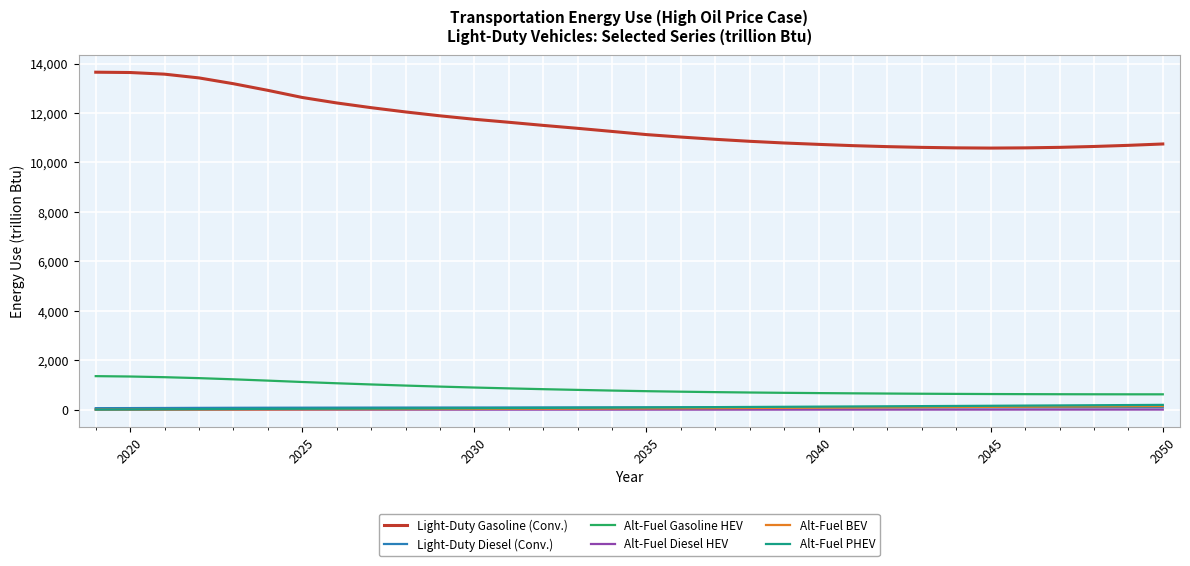

Which series has the largest total across all categories?

Light-Duty Gasoline (Conv.)